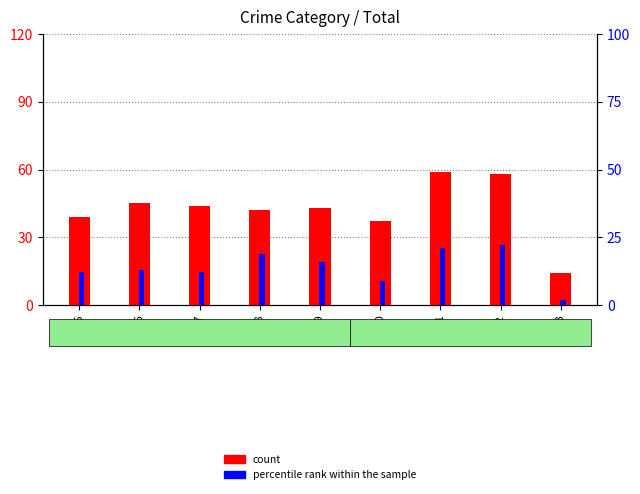

The percentile rank within the sample series shows 22 at 2022. True or false?

True